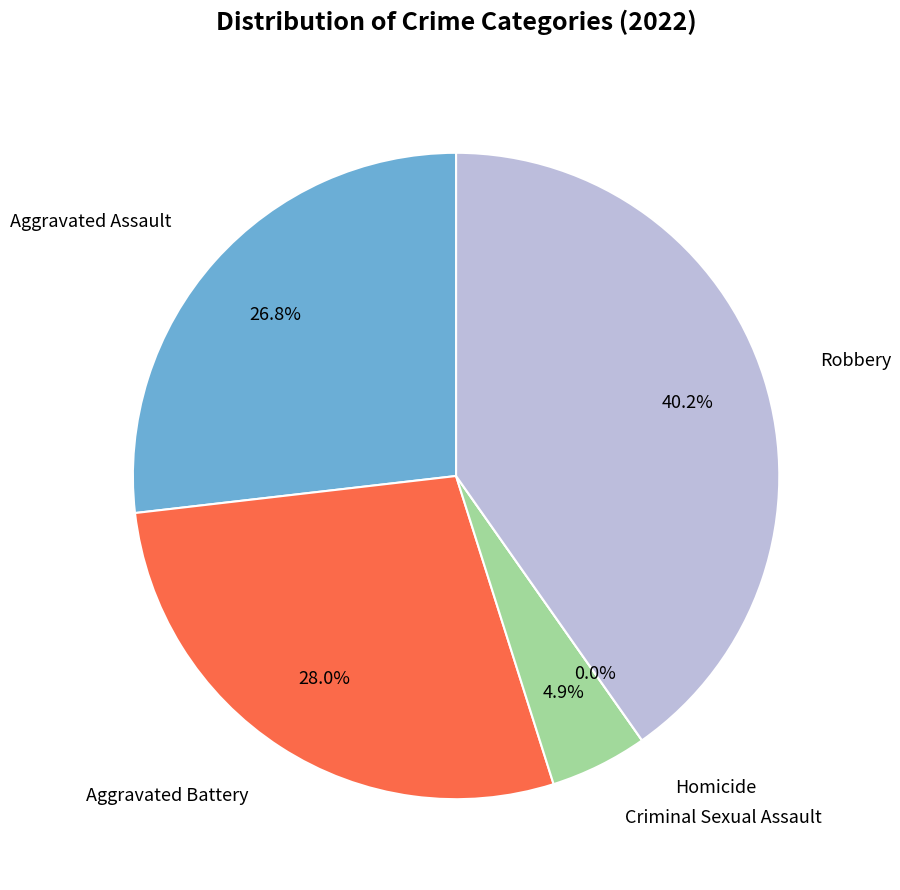

Which slice is the smallest?

Homicide